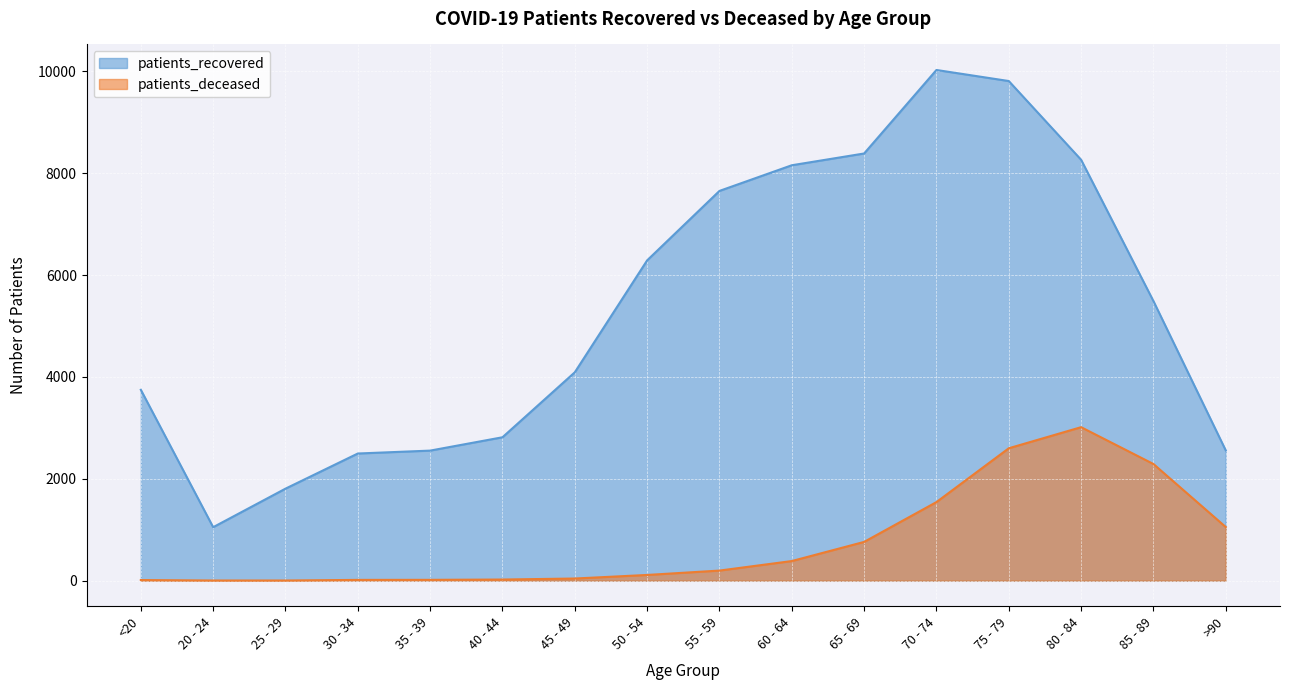

What is the sum of the patients_deceased values at <20 and 25 - 29?

15